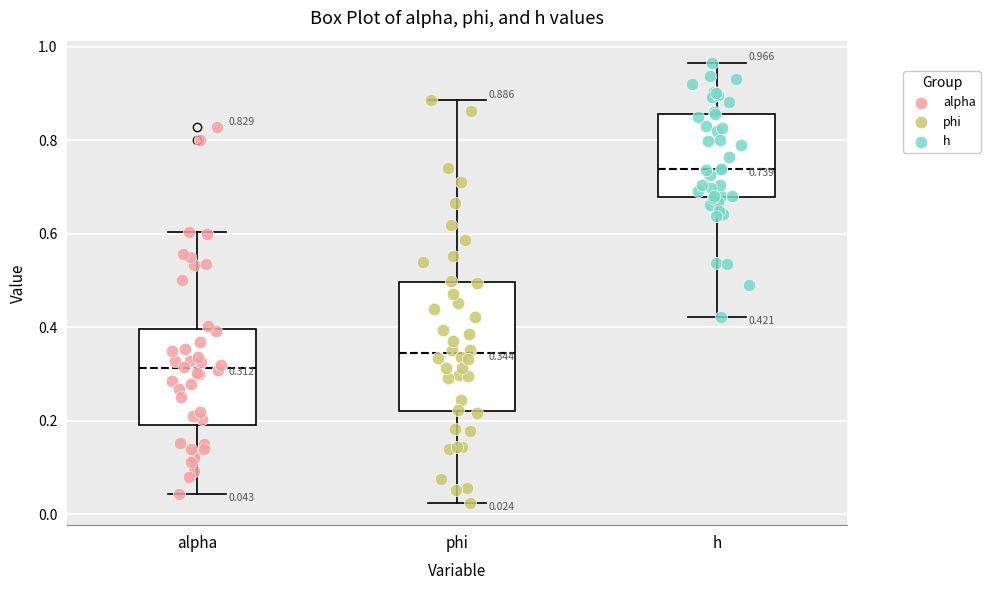

Which box's median line is the highest?

h